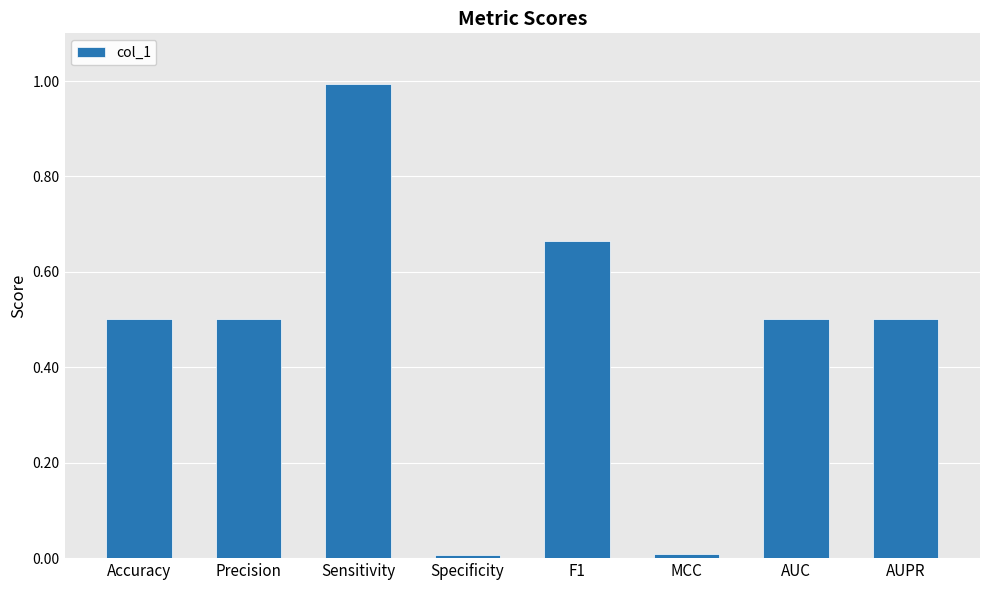

Between Precision and Sensitivity, which is larger?

Sensitivity